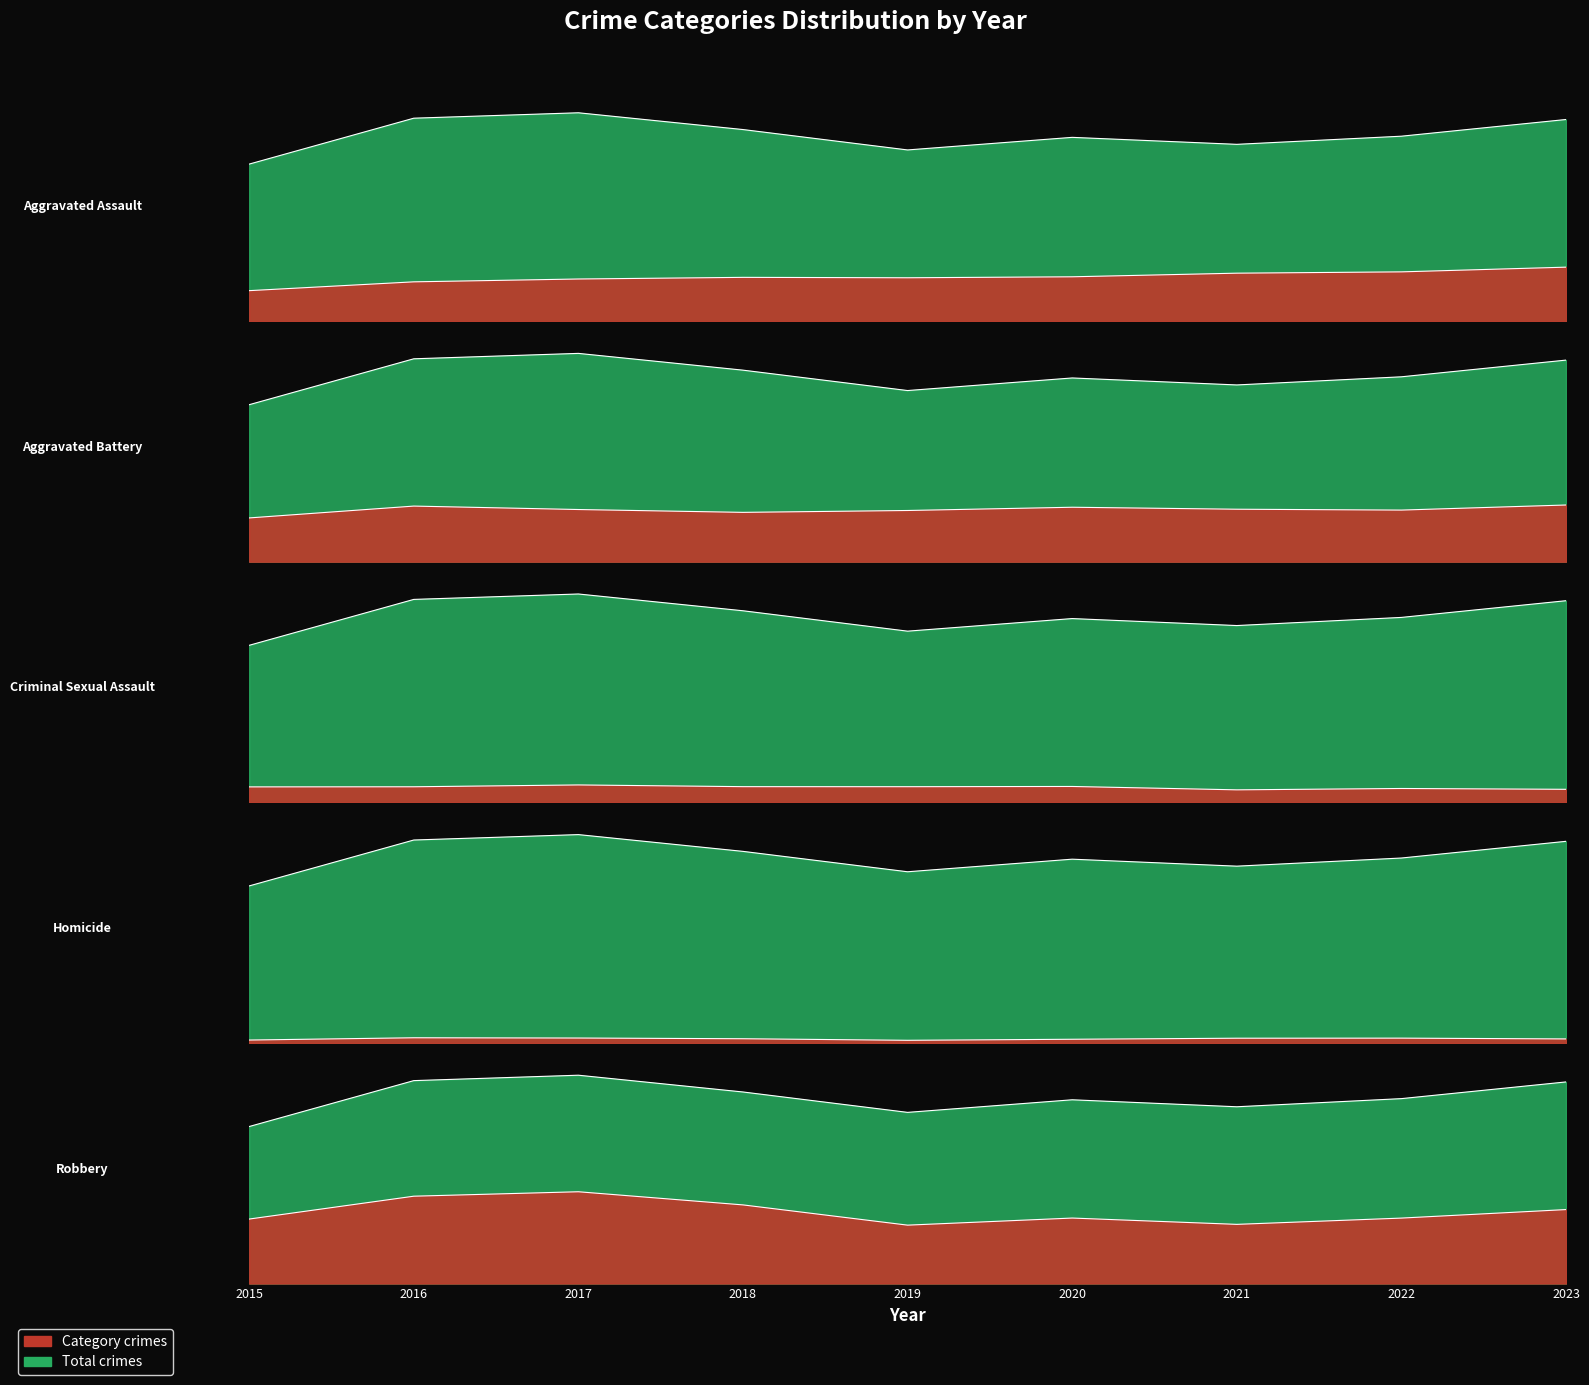

Count the number of categories in the chart.

9